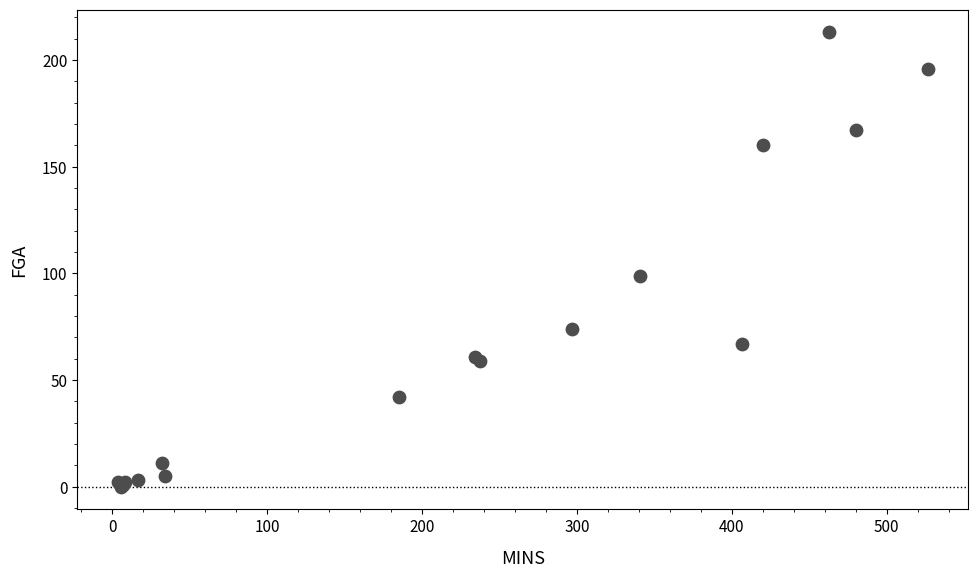

What Y value in the scatter plot is closest to 106?

99